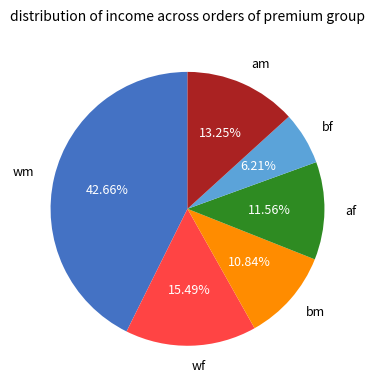

What is the smallest slice in the pie chart?

bf